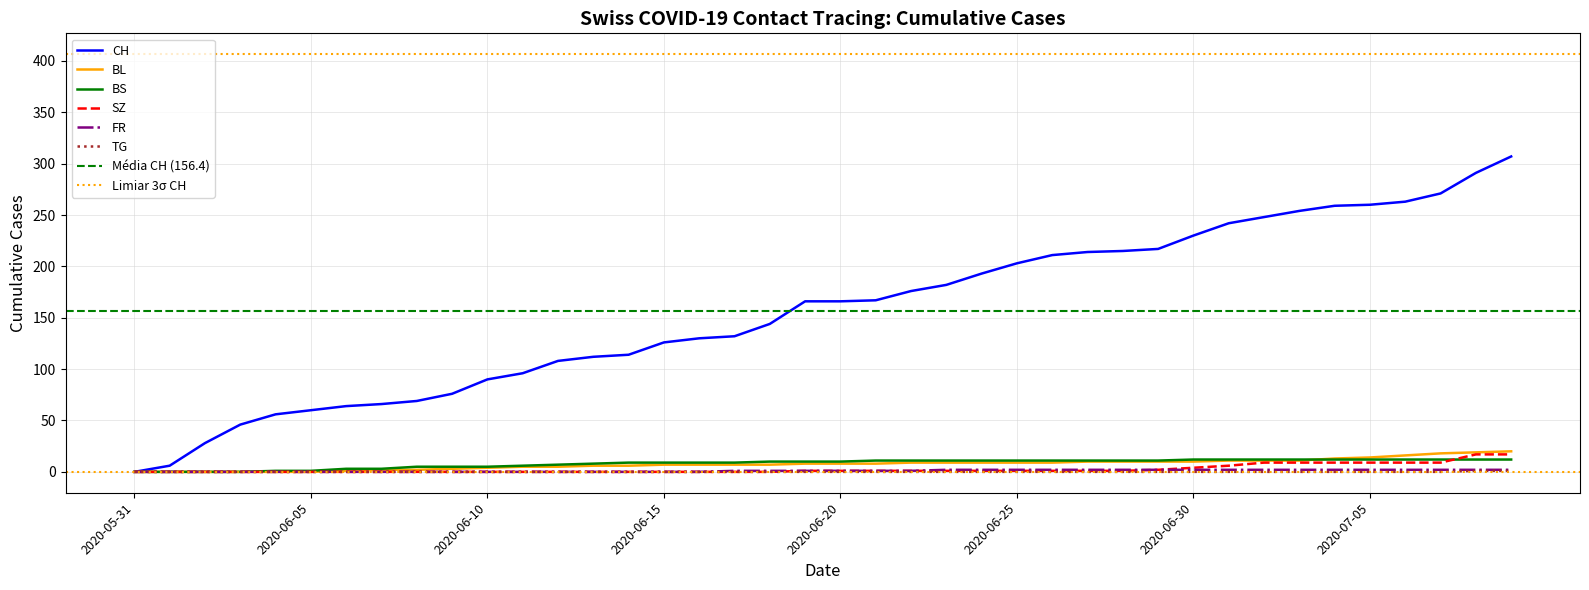

True or false: CH has a value of 271 at 2020-07-07.

True